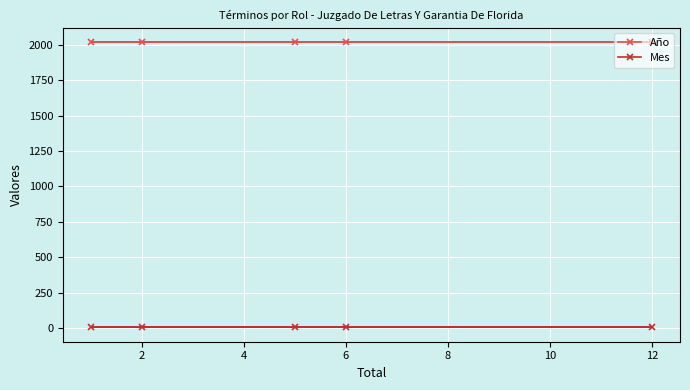

True or false: Mes has a value of 4 at 6.

True